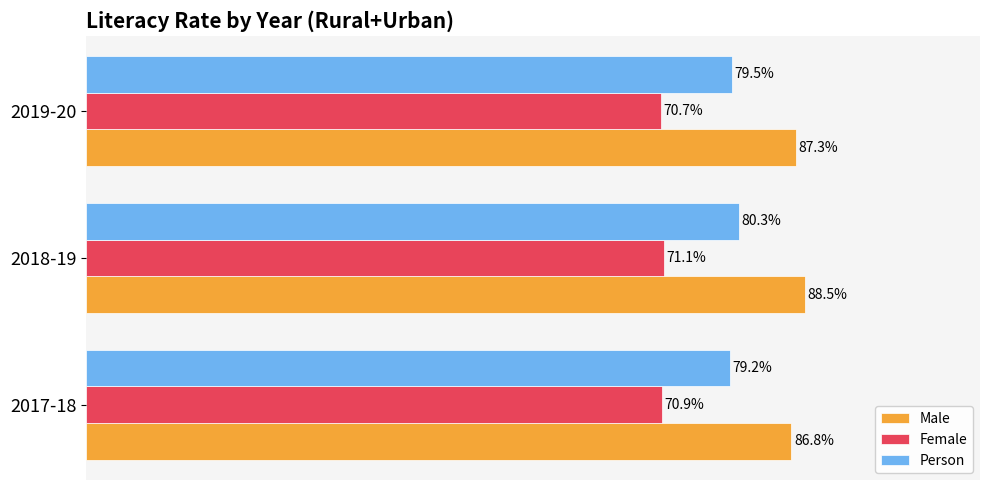

At which category is the sum across all series the highest?

2018-19